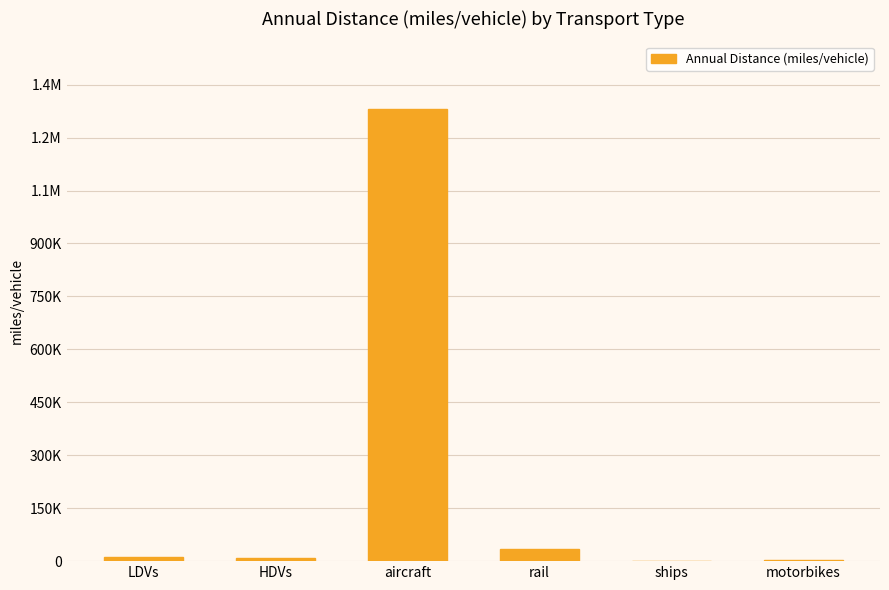

Reading left to right, extract all data points from this chart.

LDVs=11352.5	HDVs=10078.8	aircraft=1280573.1	rail=33681.5	ships=194.2	motorbikes=1929.9